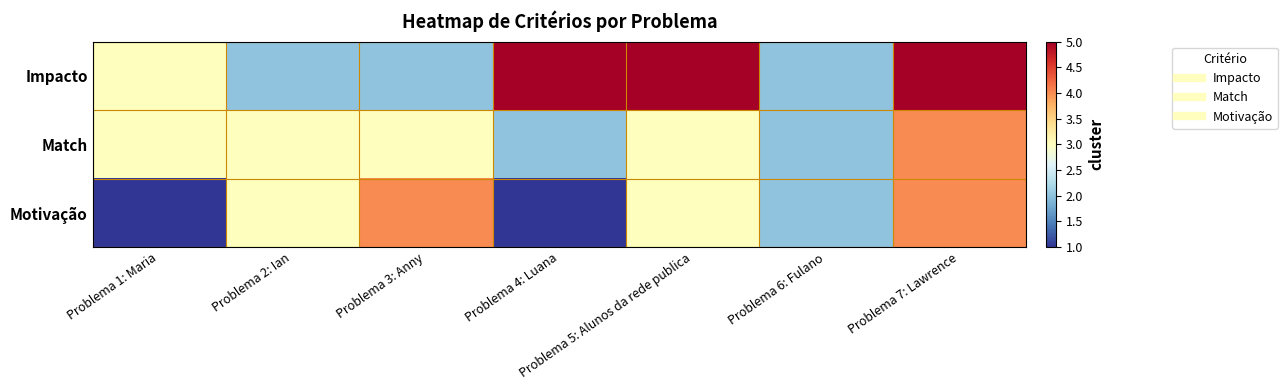

Which label corresponds to the smallest value in the chart?

Problema 1: Maria